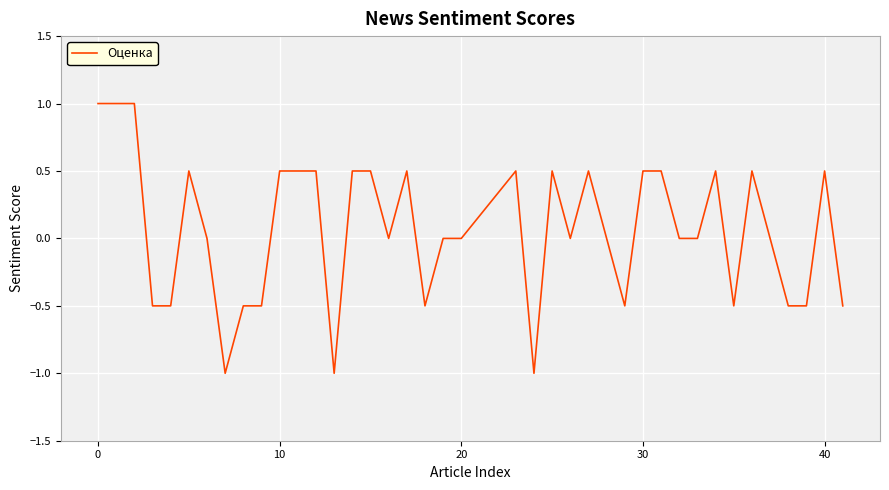

What is the minimum value shown in the chart?

-1.0